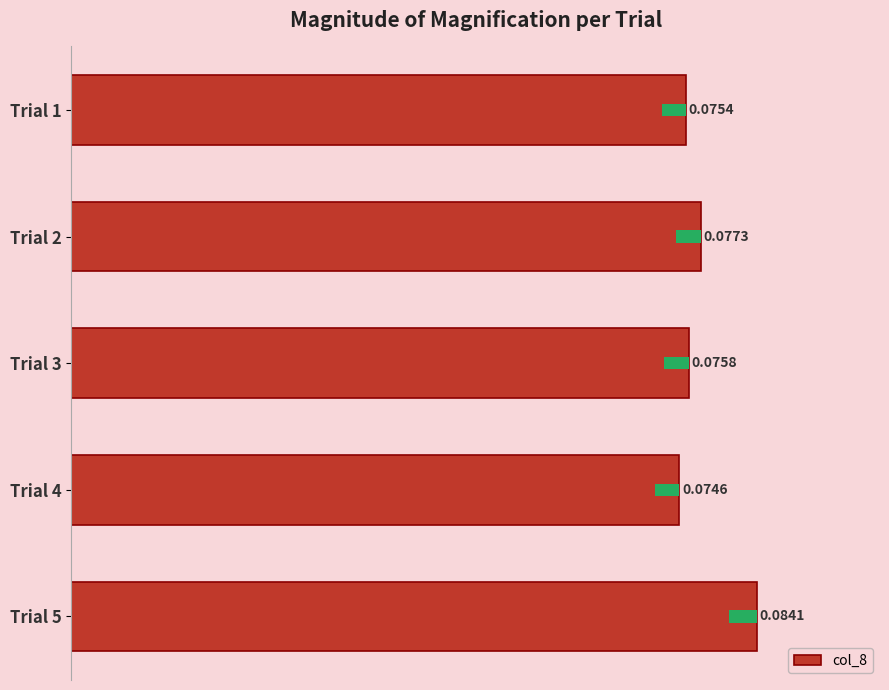

How many series are shown in this chart?

1